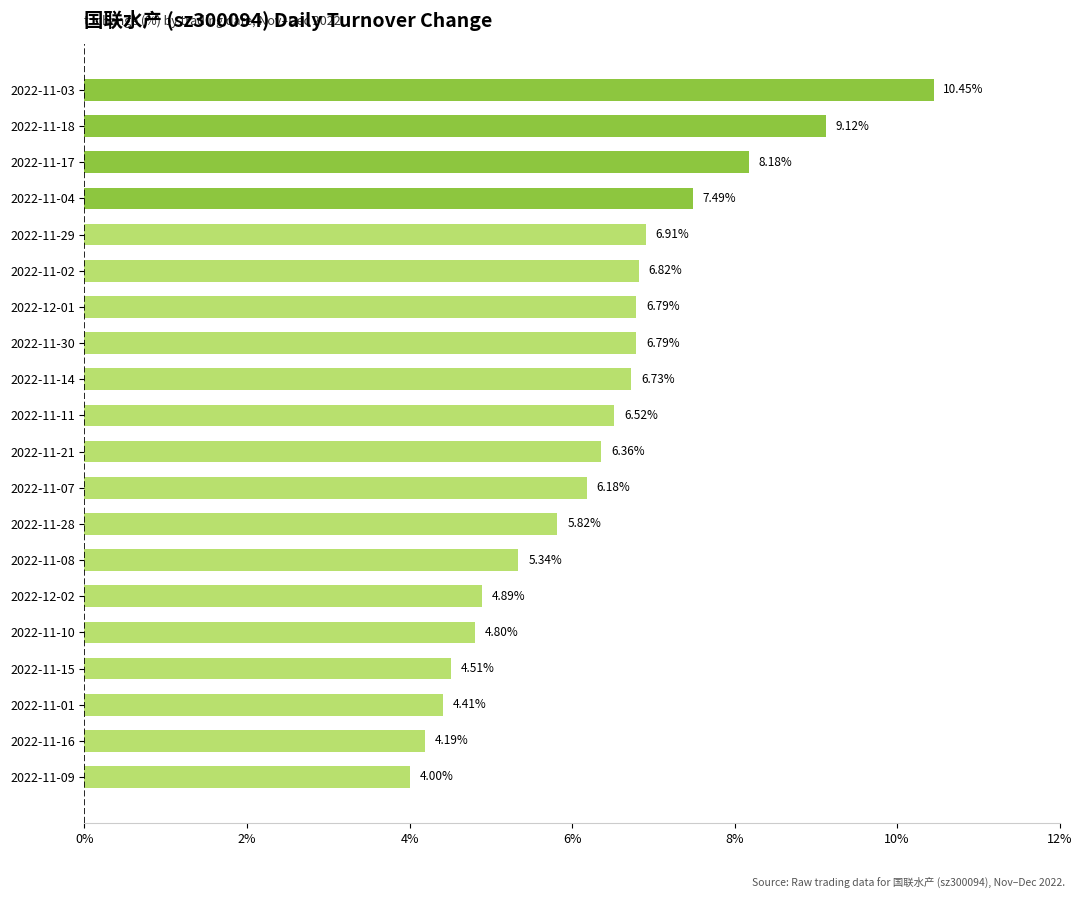

What is the ratio of the value at 2022-11-02 to the value at 2022-11-04?

0.9